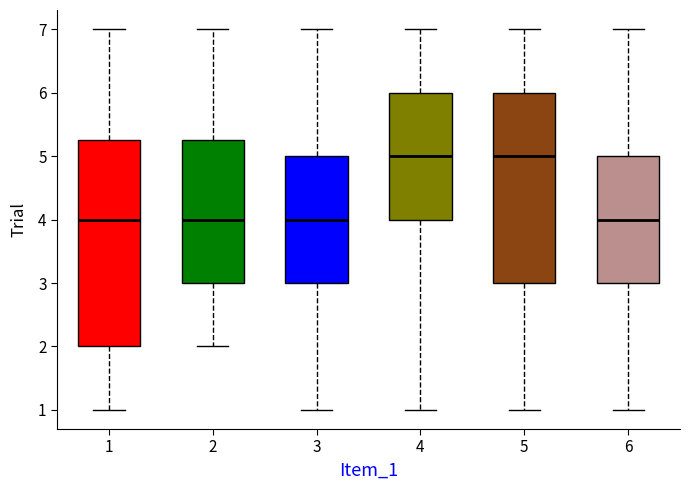

Reading left to right, read every box against the y-axis: the position of its median line, the range the box covers, and the ends of its whiskers. The values are not printed on the chart, so give them approximately, as read against the axis.

1: median 4.0, box 2.0 to 5.3, whiskers 1.0 to 7.0
2: median 4.0, box 3.0 to 5.3, whiskers 2.0 to 7.0
3: median 4.0, box 3.0 to 5.0, whiskers 1.0 to 7.0
4: median 5.0, box 4.0 to 6.0, whiskers 1.0 to 7.0
5: median 5.0, box 3.0 to 6.0, whiskers 1.0 to 7.0
6: median 4.0, box 3.0 to 5.0, whiskers 1.0 to 7.0